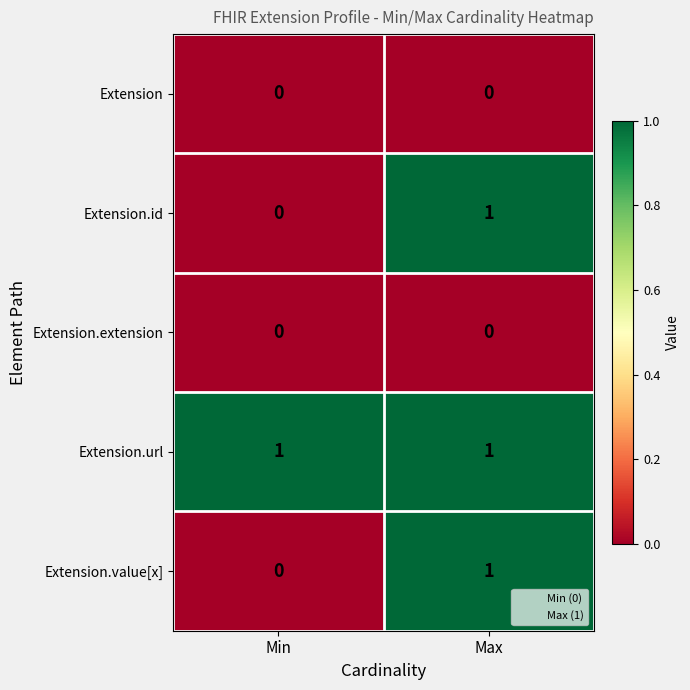

Reading left to right, list all the values displayed in this chart.

Extension: Min=0	Max=0
Extension.id: Min=0	Max=1
Extension.extension: Min=0	Max=0
Extension.url: Min=1	Max=1
Extension.value[x]: Min=0	Max=1